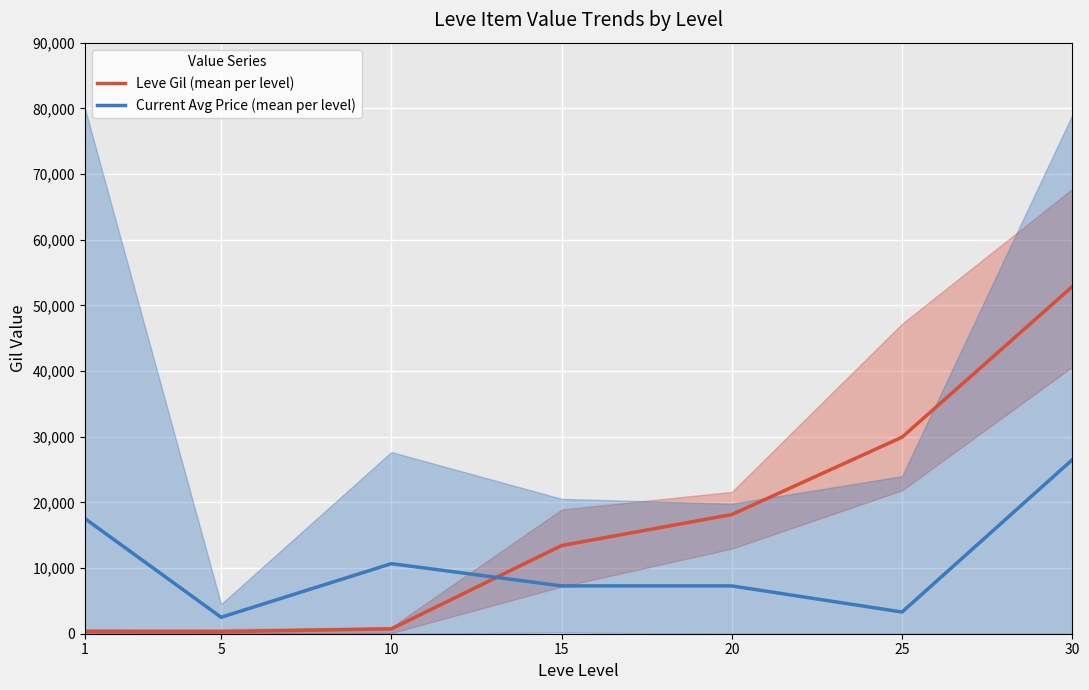

True or false: Current Avg Price (mean per level) has more than 1 interior local peaks.

False